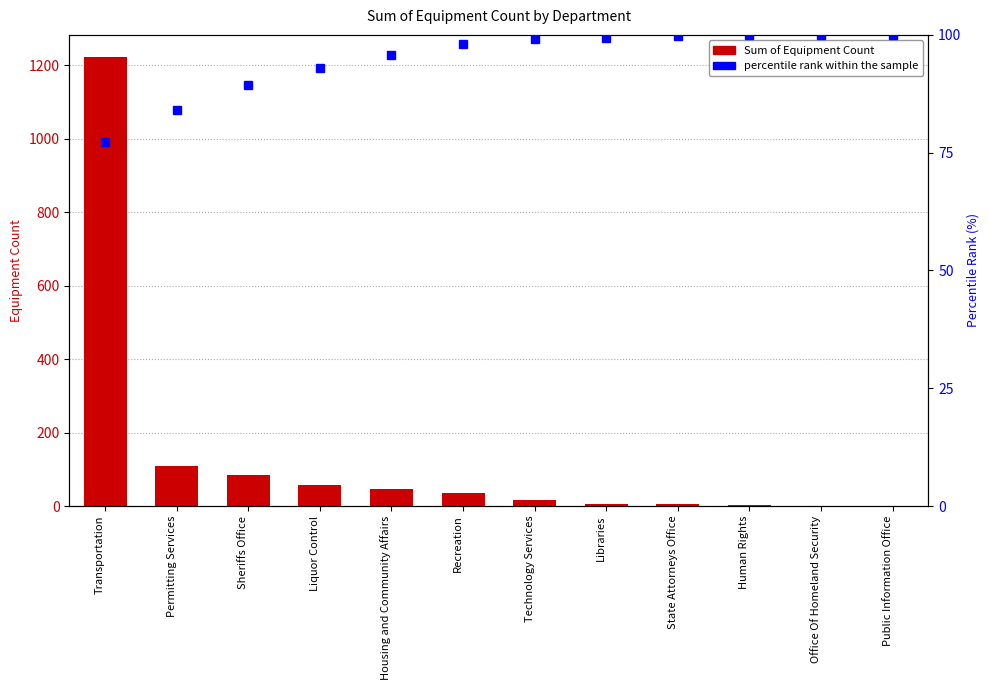

At which label is Sum of Equipment Count closest to 611?

Permitting Services